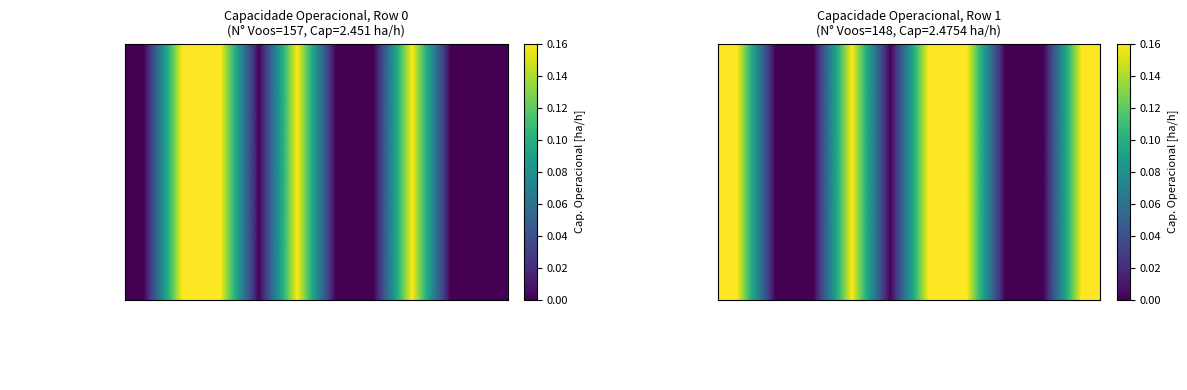

Rank the categories by value from highest to lowest.

Cap.Op.[ha/h], Tempo/voo[min], MTOW[kg], Combustivel[kg], EOC[km/km], Tempo missao[h], Tempo util[h], N Voos, Dist.Percorrida[km], Dist.Pulv.[km]